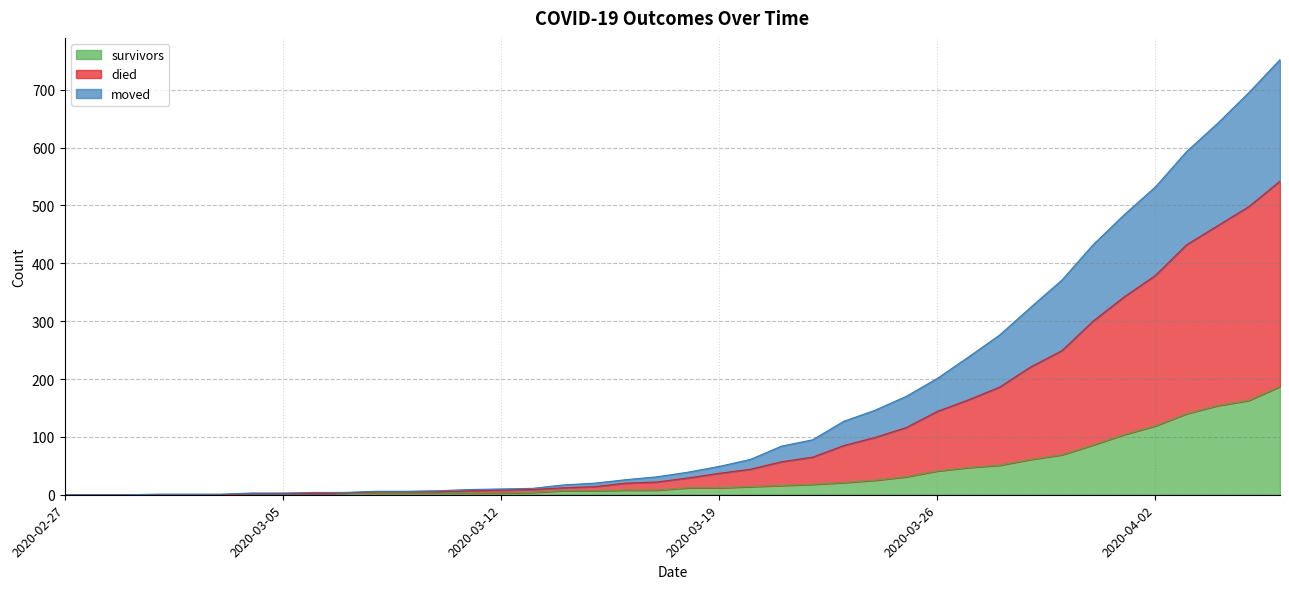

What is the sum of the survivors values at 2020-03-12 and 2020-03-03?

3